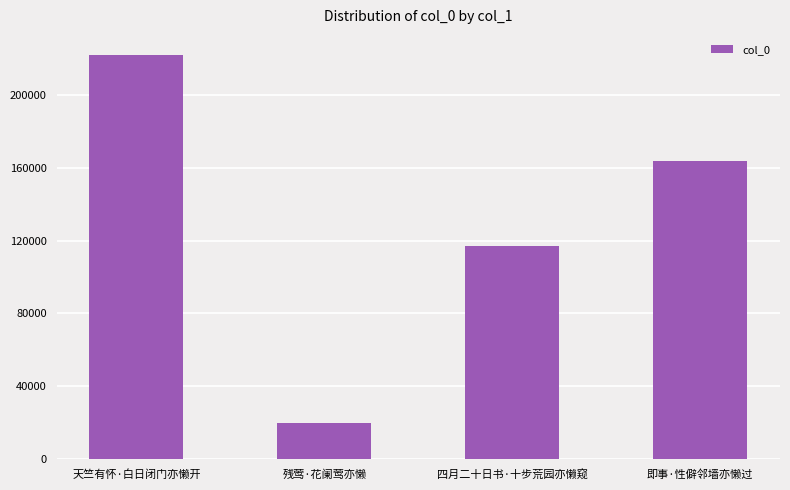

What is the change in value from 天竺有怀·白日闭门亦懒开 to 即事·性僻邻墙亦懒过?

-58288